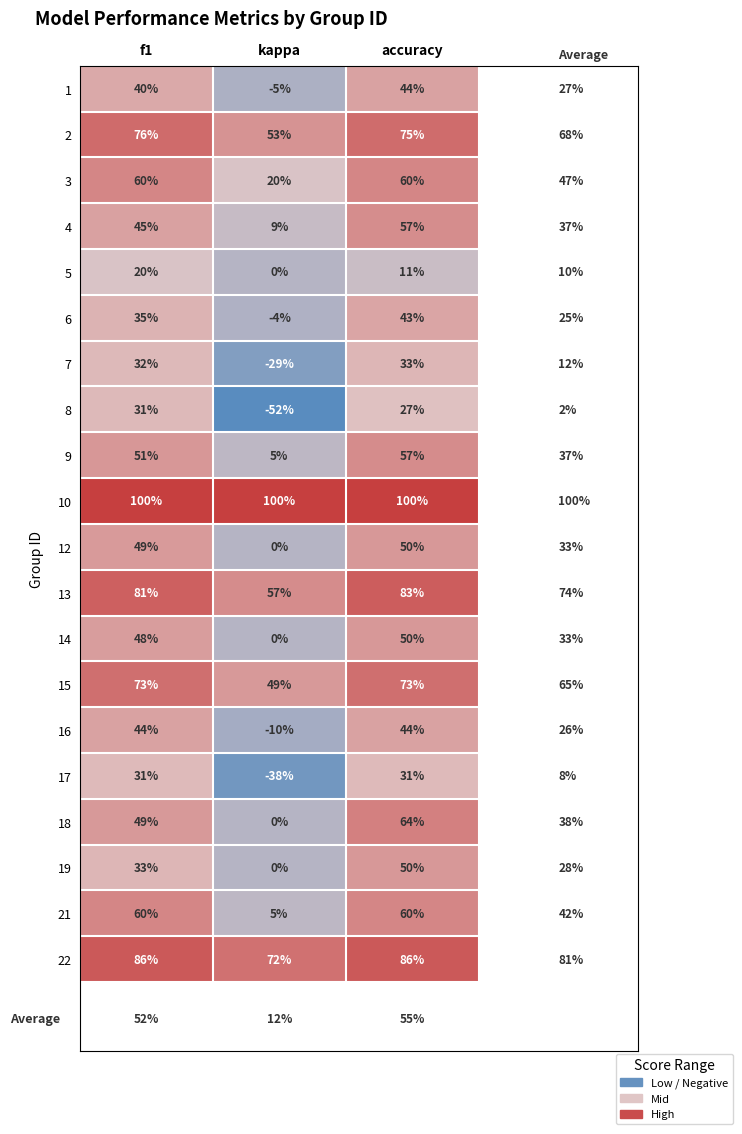

How many distinct data groups are displayed?

20